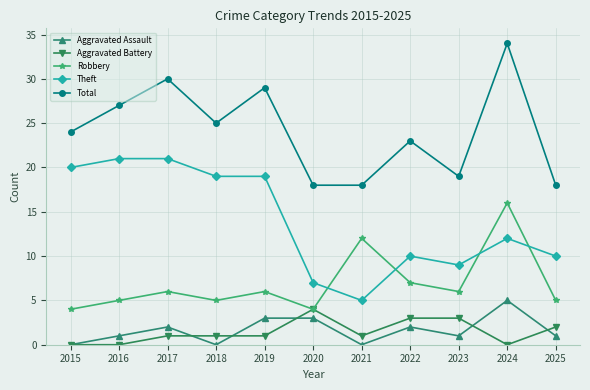

Where is the first local maximum for Robbery?

2017